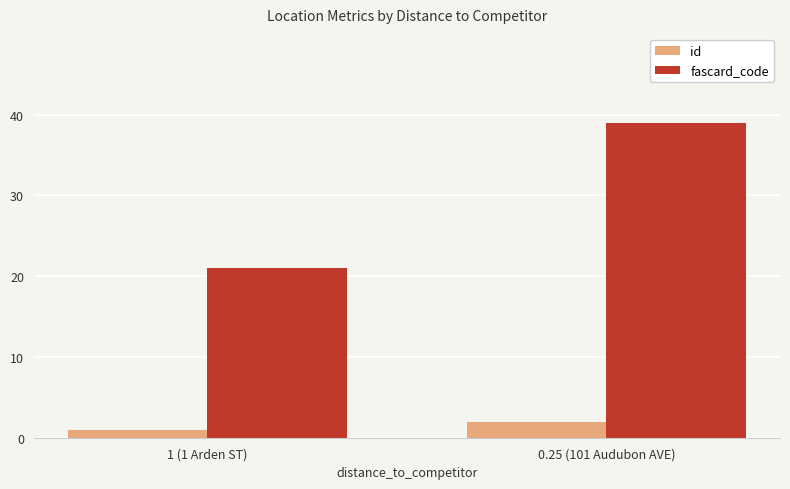

What is the spread (max minus min) of values at 1 (1 Arden ST)?

20